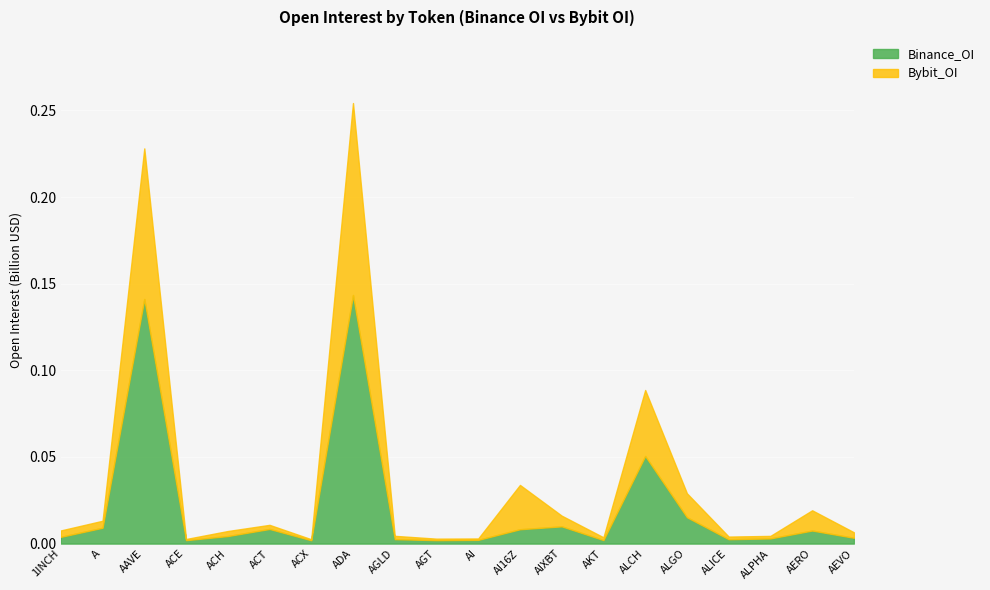

Which series changed the most between ALCH and ALICE?

Binance_OI